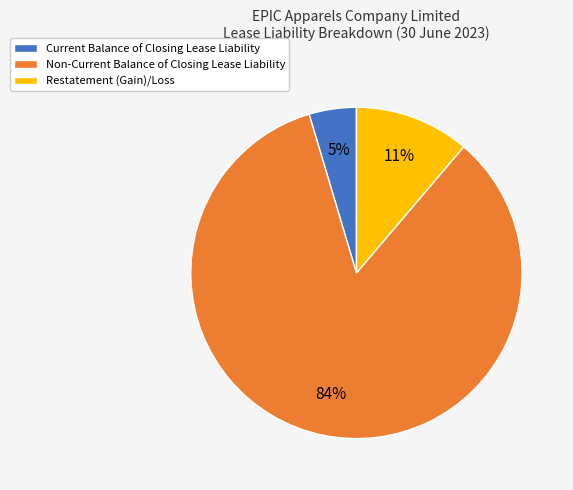

Combined, do Current Balance of Closing Lease Liability and Non-Current Balance of Closing Lease Liability account for over 50%?

Yes